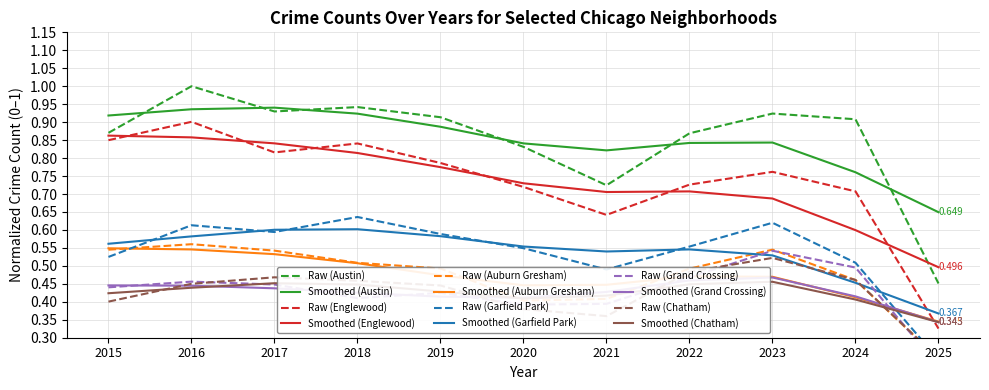

Count the number of categories in the chart.

11